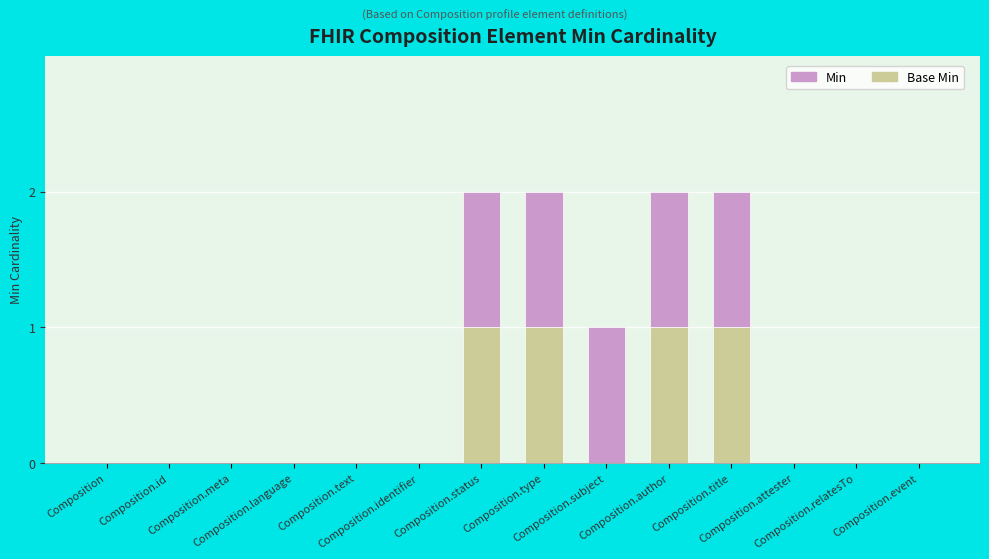

At which category is the sum across all series the highest?

Composition.status